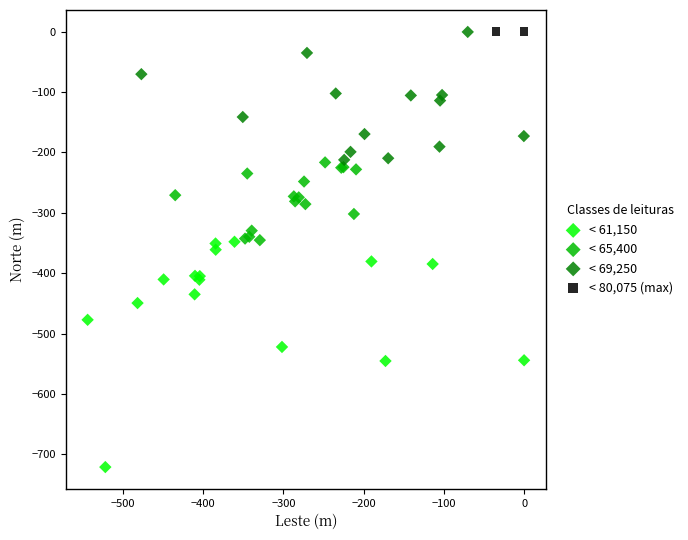

What are all the series names shown in the legend?

< 61,150, < 65,400, < 69,250, < 80,075 (max)